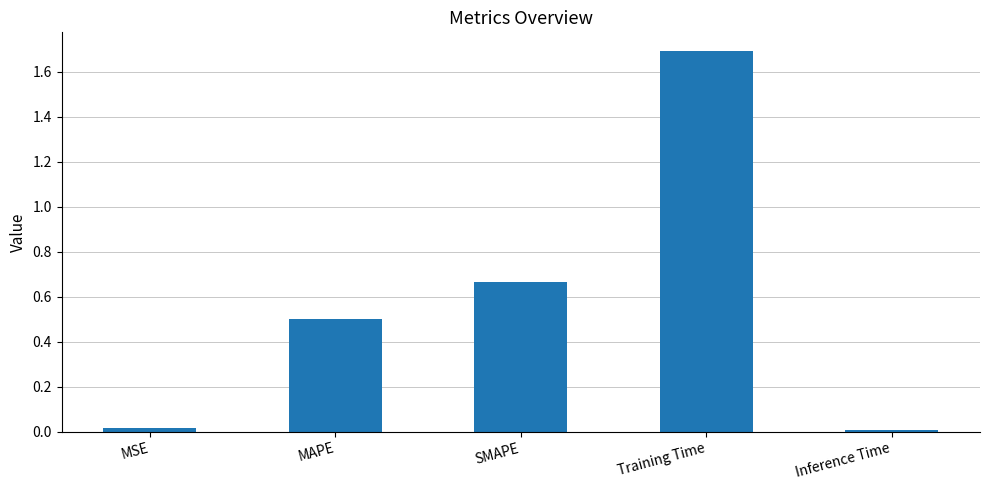

What is the greatest value displayed?

1.7